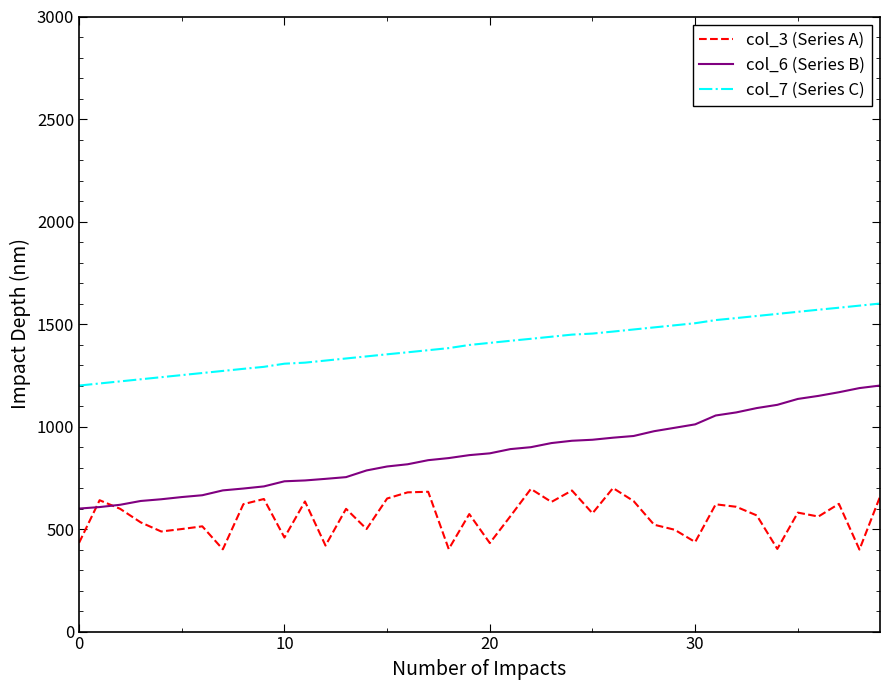

Which series has the widest spread of values?

col_6 (Series B)